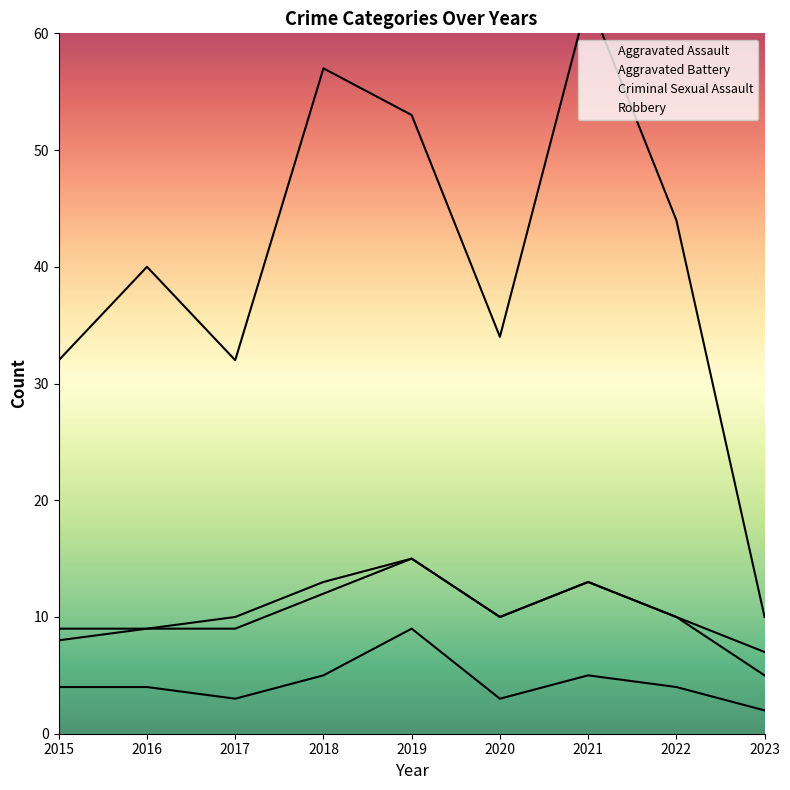

In Robbery, how many points are higher than both neighbors (excluding endpoints)?

3